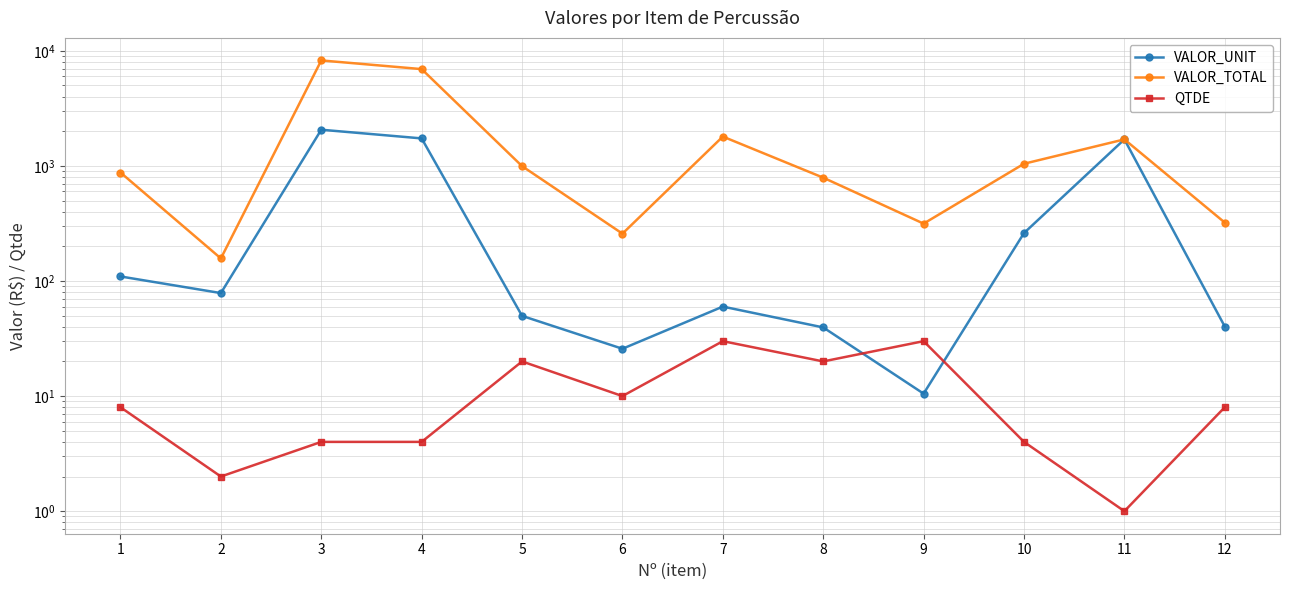

Count the number of categories in the chart.

12